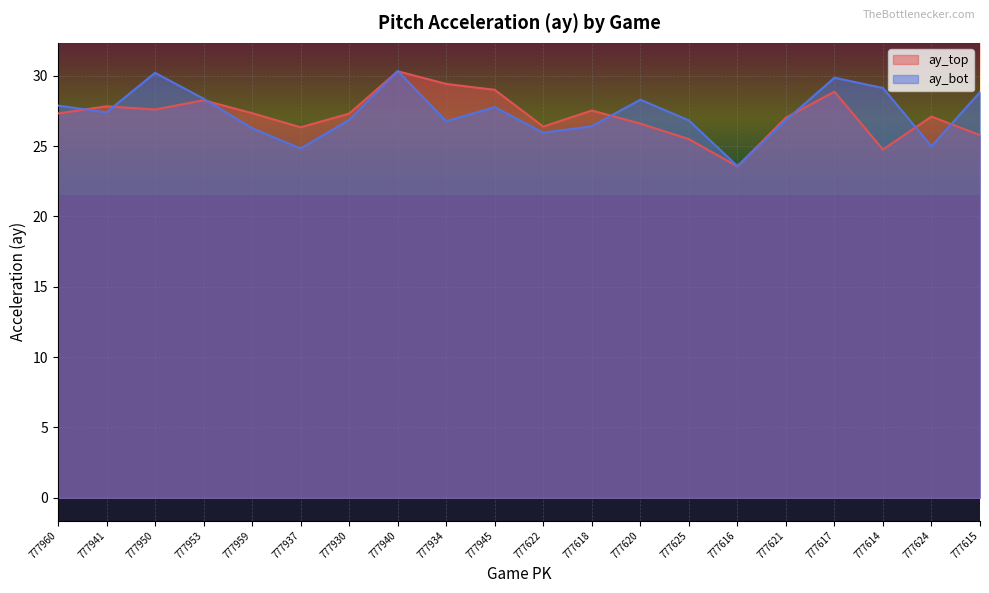

What is the total value across all series at 777937?

51.2